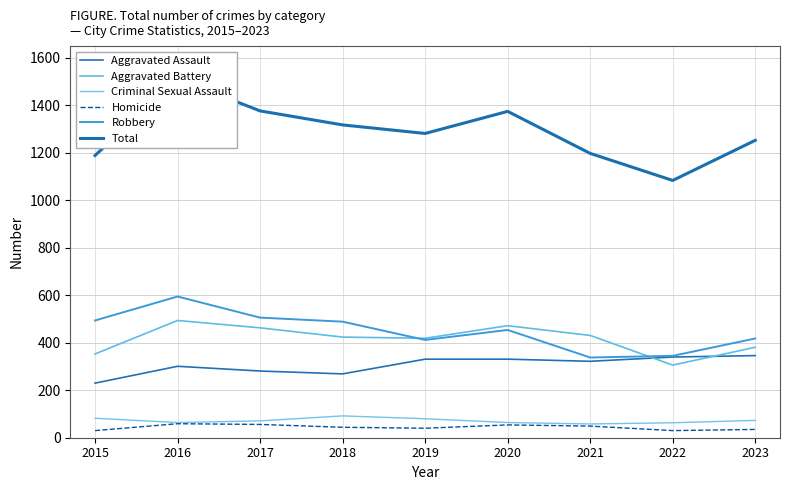

What is the smallest value displayed?

30